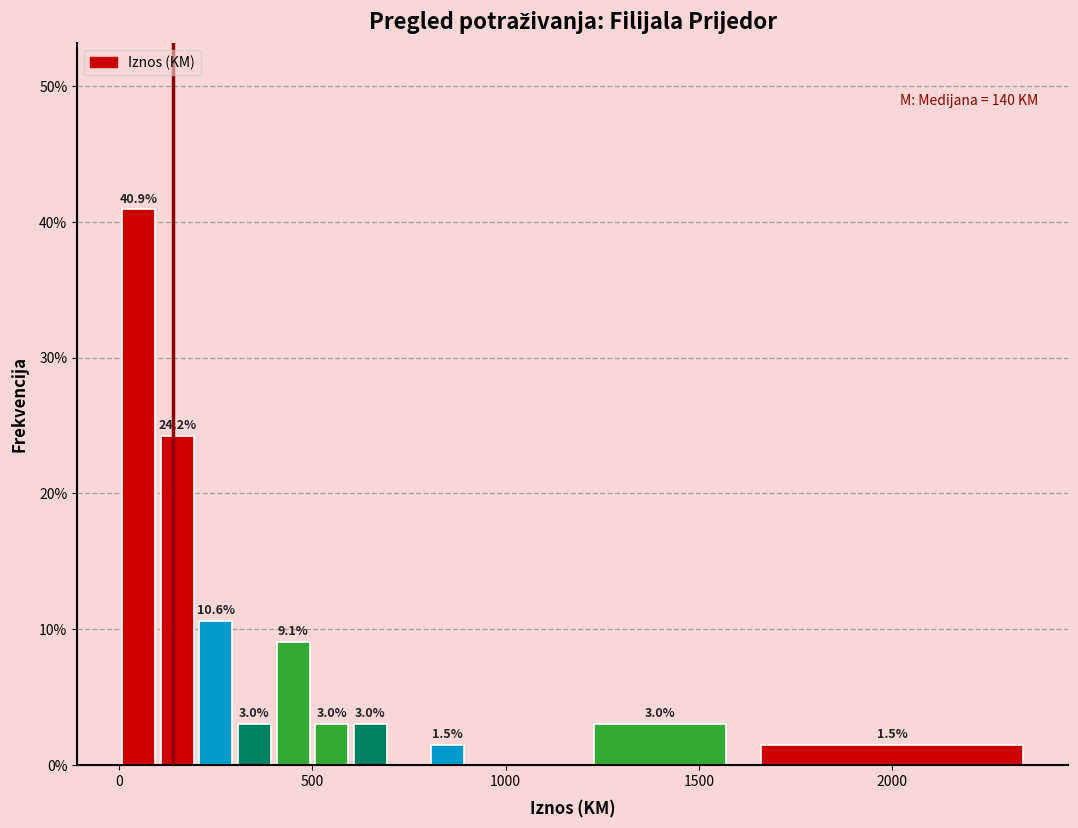

Read against the x-axis, roughly where is the centre of the tallest bar?

50